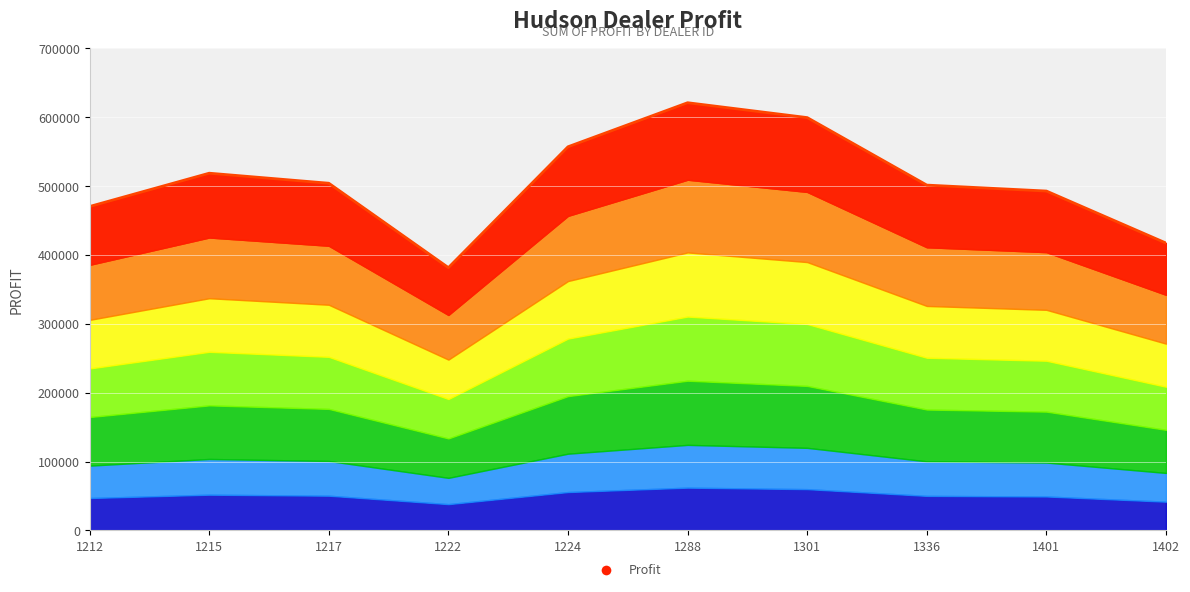

At which category does the chart reach its peak across all series?

1288